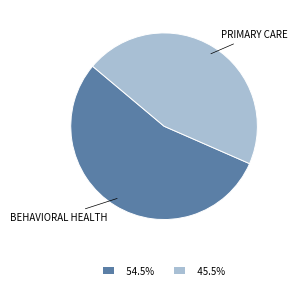

What is the majority slice?

BEHAVIORAL HEALTH